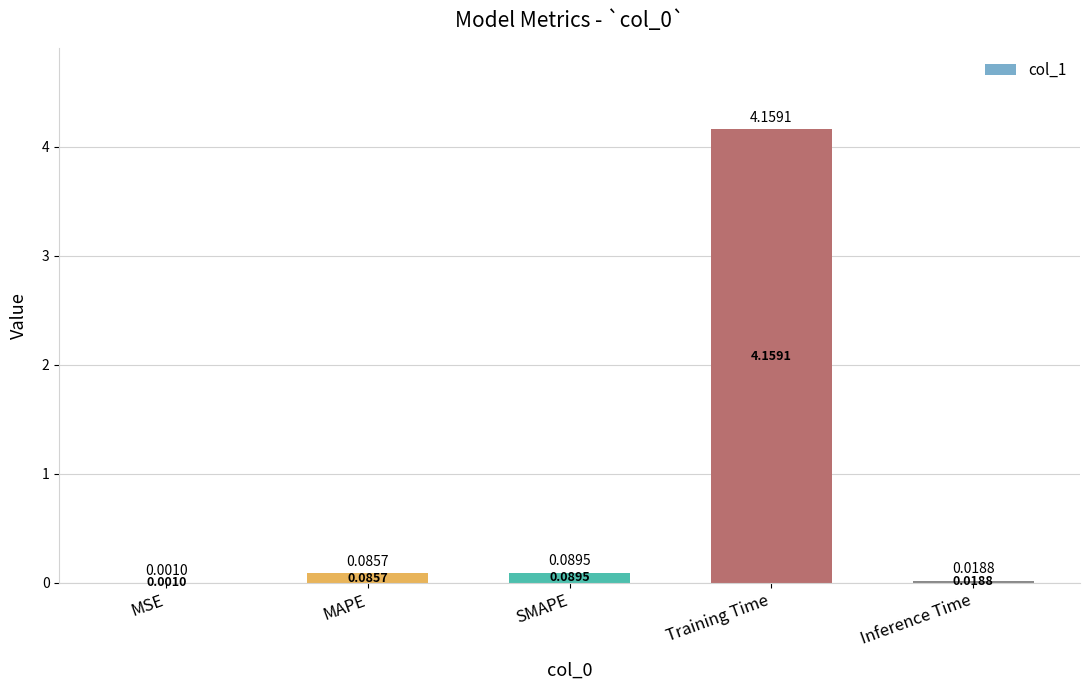

At which label is the value closest to 2?

SMAPE